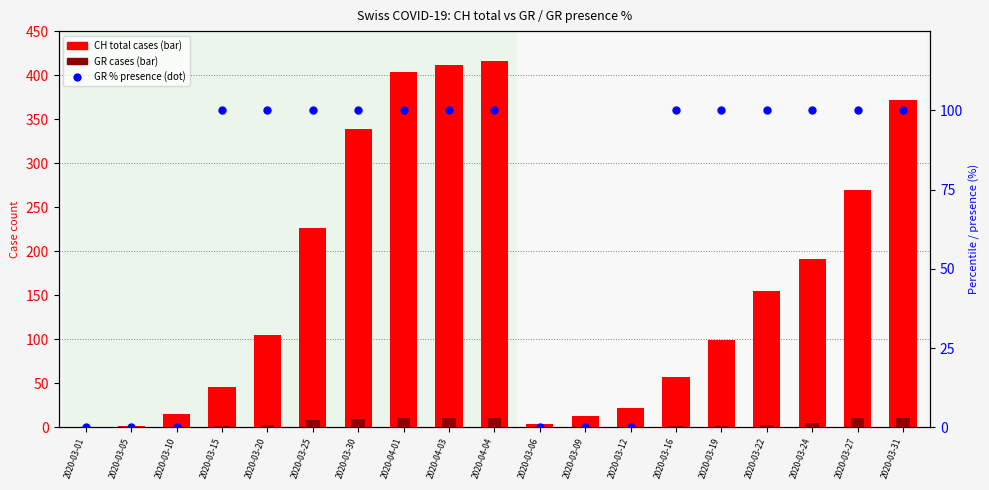

What are all the series names shown in the legend?

CH total cases, GR cases, GR % presence